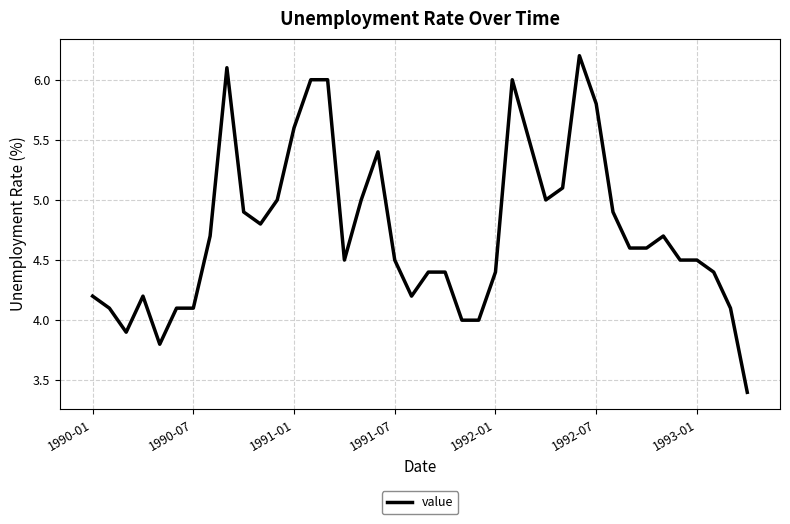

What is the smallest value displayed?

3.4